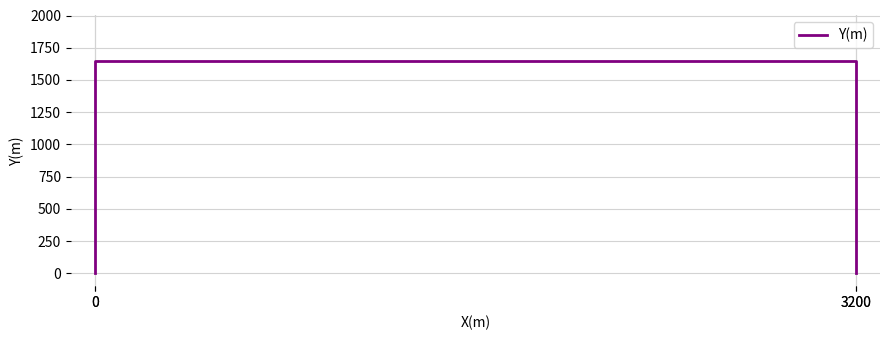

The chart shows a value of 562 at 3200. True or false?

False